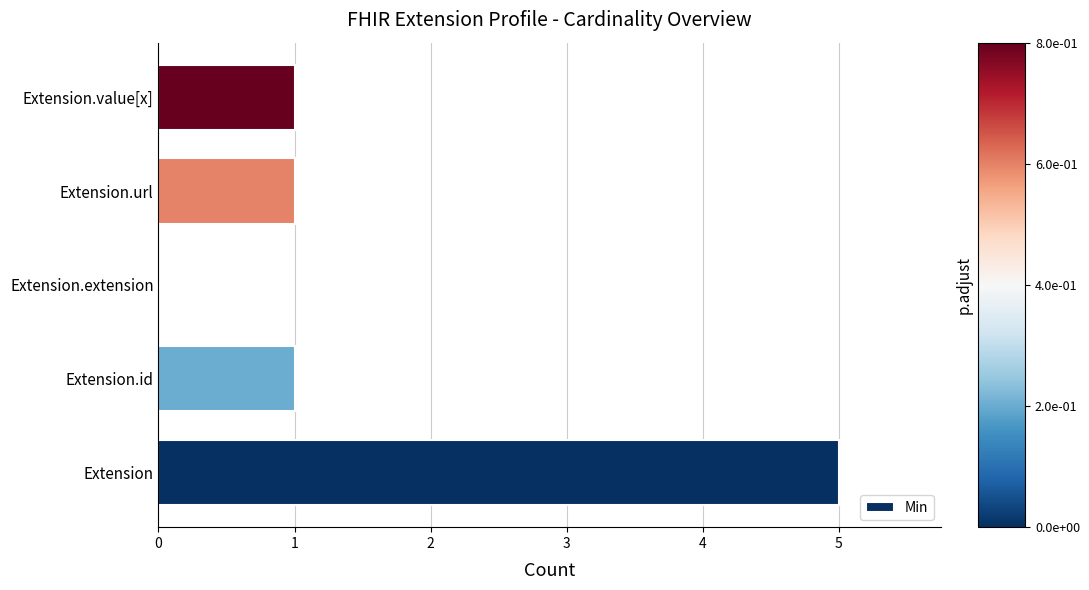

What is the change in value from Extension.extension to Extension.url?

+1